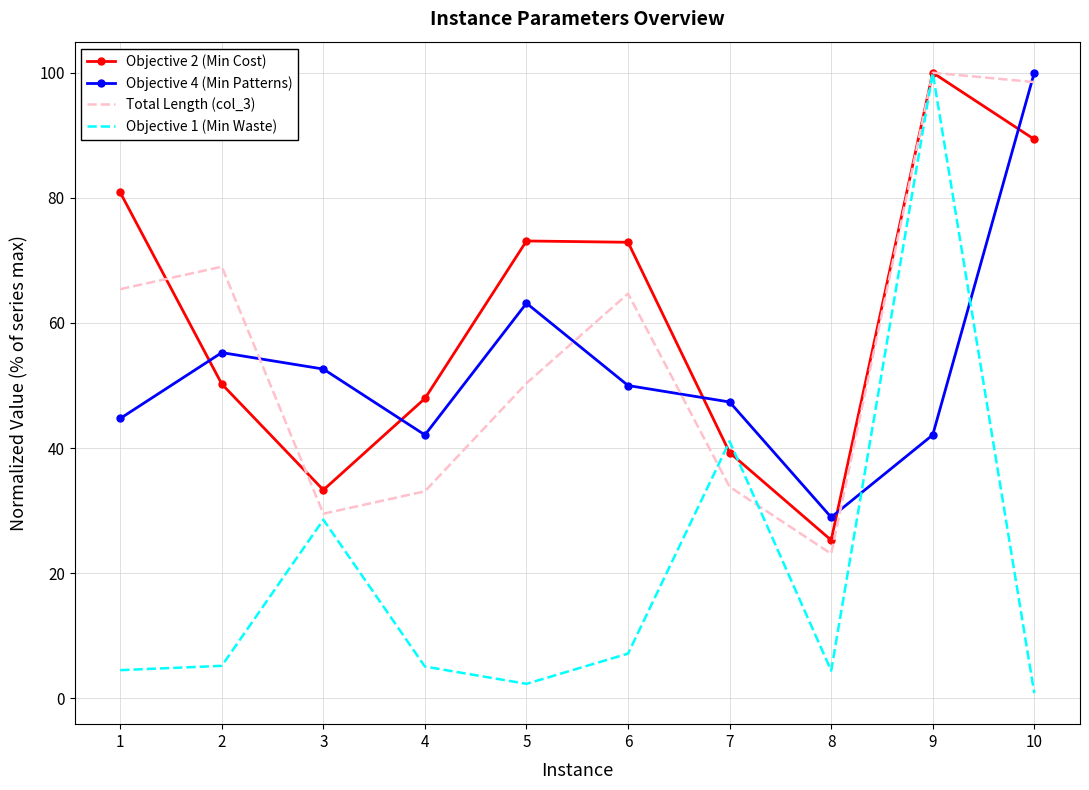

What is the maximum value shown in the chart?

100.0